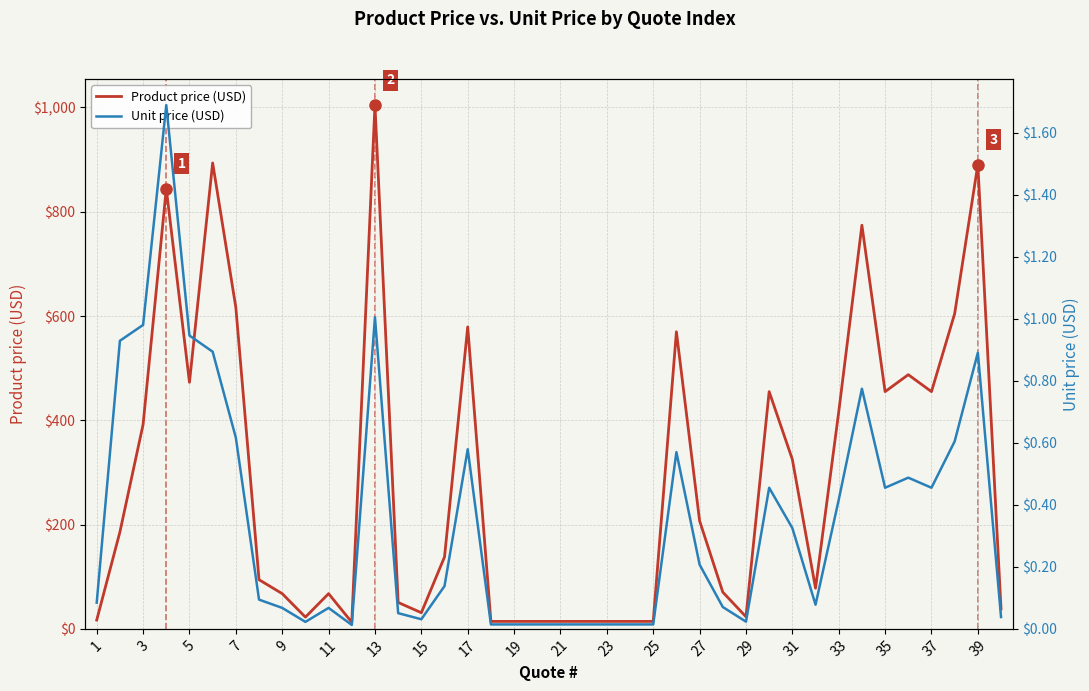

Is this an area chart (filled region under the line)?

No